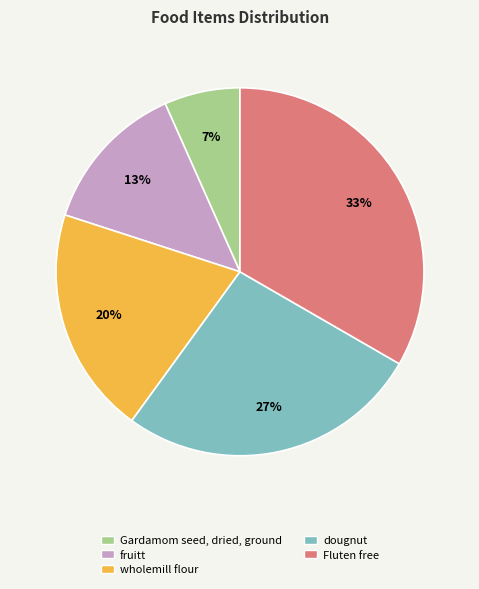

To the nearest percent, what portion does Fluten free represent?

33%